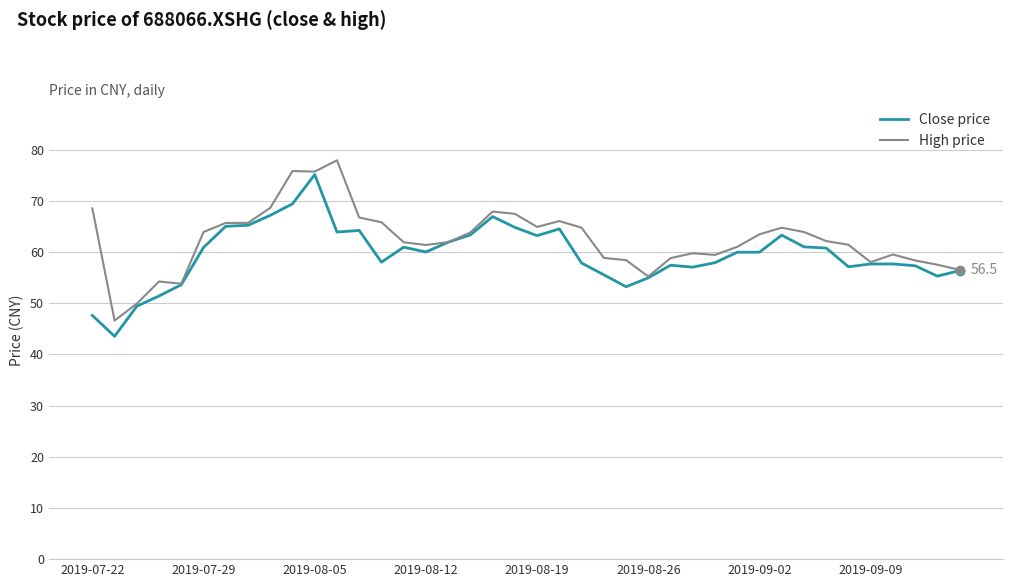

True or false: High price has more than 0 interior local peaks.

True